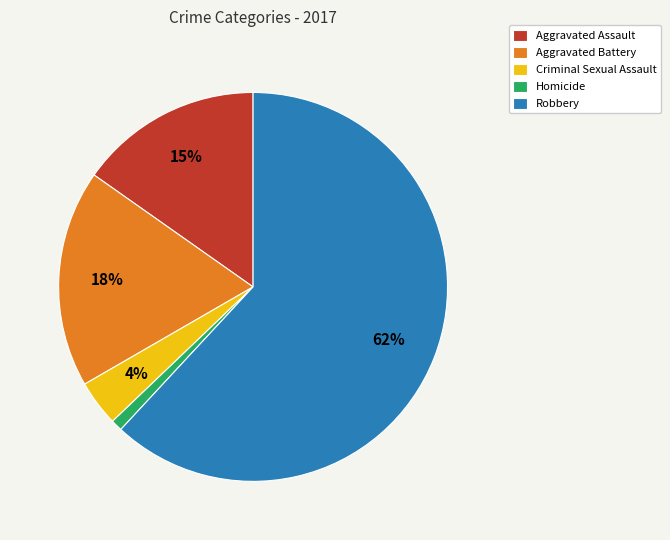

To the nearest percent, what is the average slice percentage?

20%